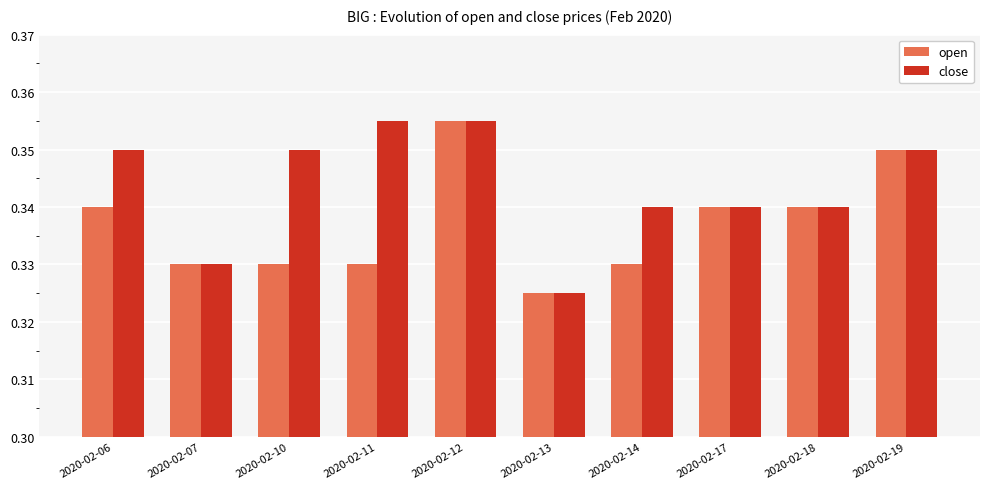

Between 2020-02-06 and 2020-02-12, which series saw the biggest shift?

open